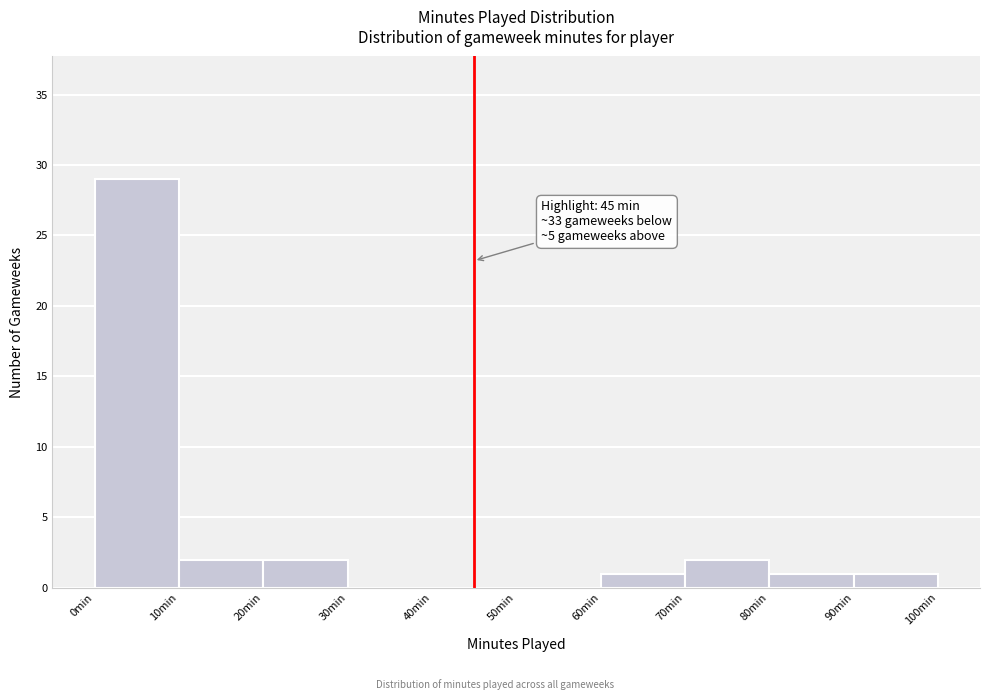

Over which range of the x-axis is the bar tallest?

0 to 10